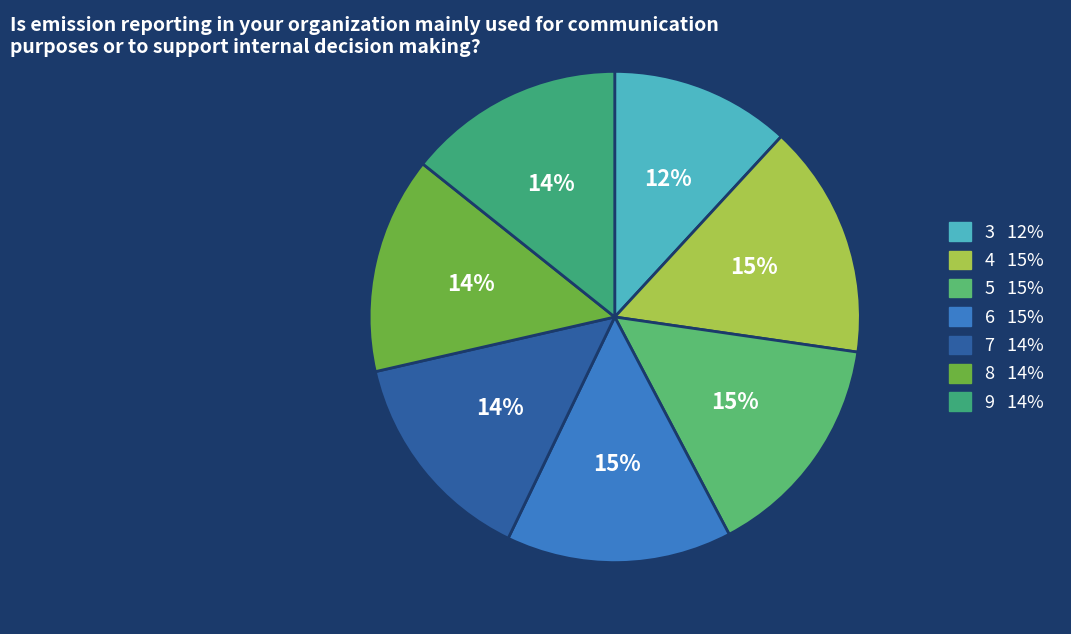

Is 3 the majority of the pie?

No